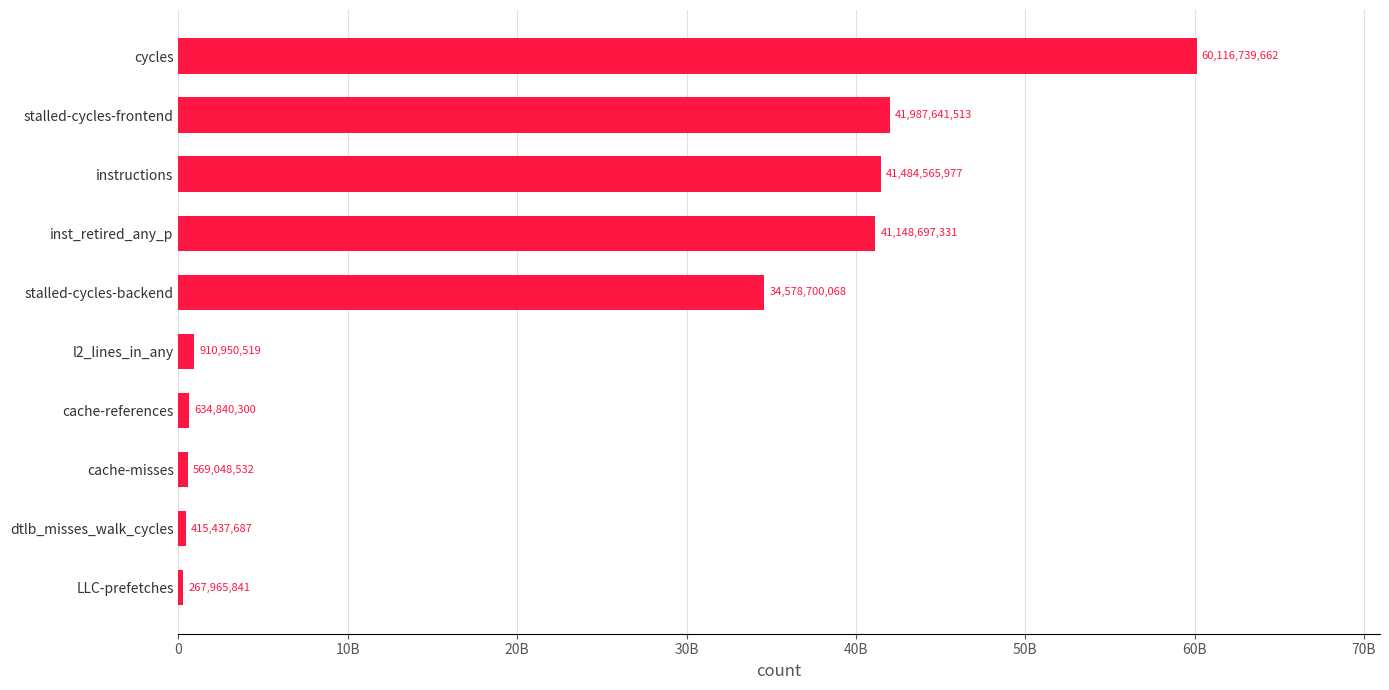

Rank the categories by value from lowest to highest.

LLC-prefetches, dtlb_misses_walk_cycles, cache-misses, cache-references, l2_lines_in_any, stalled-cycles-backend, inst_retired_any_p, instructions, stalled-cycles-frontend, cycles